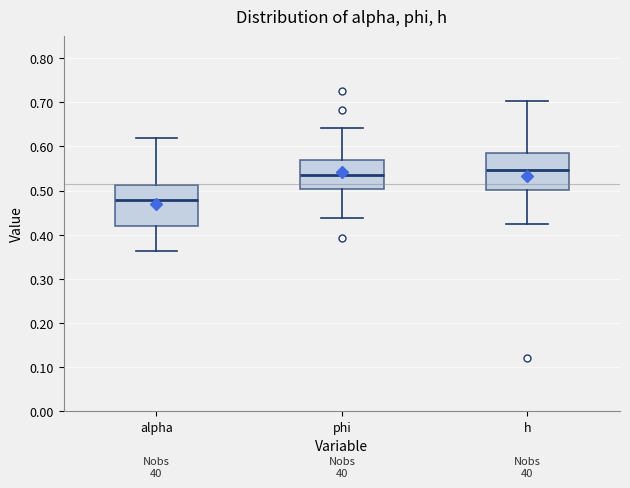

Reading left to right, transcribe this box plot: for each box, give where its median line is, the range the box spans, and where its two whiskers end, as read against the y-axis. The values are not printed on the chart, so give them approximately, as read against the axis.

alpha: median 0.48, box 0.42 to 0.51, whiskers 0.36 to 0.62
phi: median 0.54, box 0.50 to 0.57, whiskers 0.44 to 0.64
h: median 0.55, box 0.50 to 0.59, whiskers 0.43 to 0.70